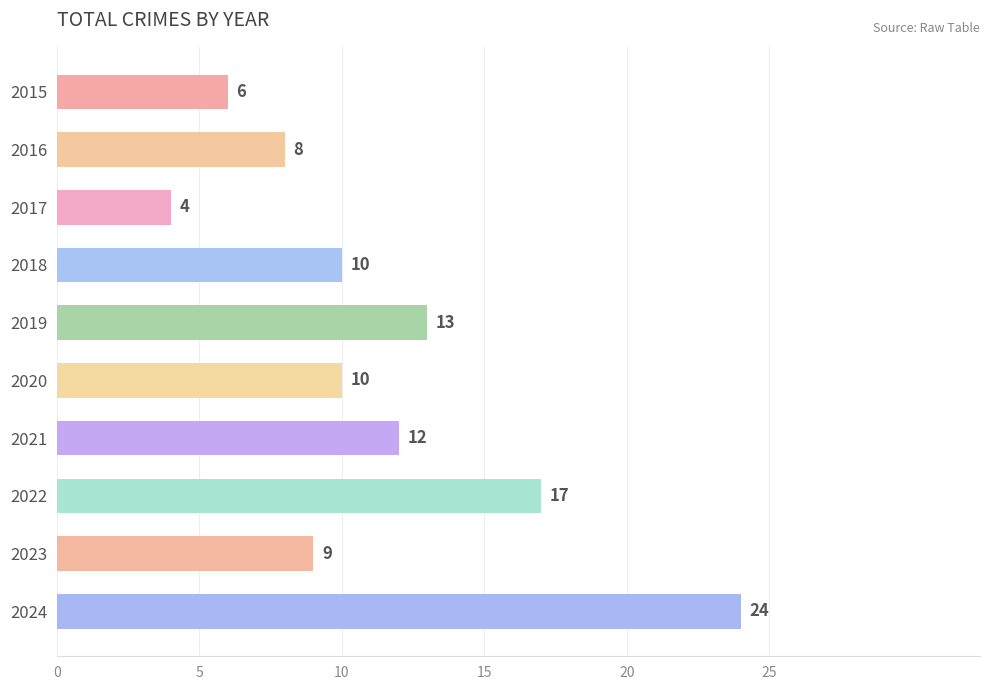

At which label is the value closest to 14?

2019